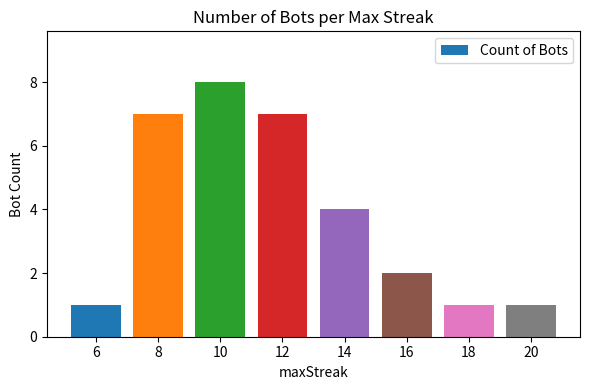

The value at 14 is 6. True or false?

False